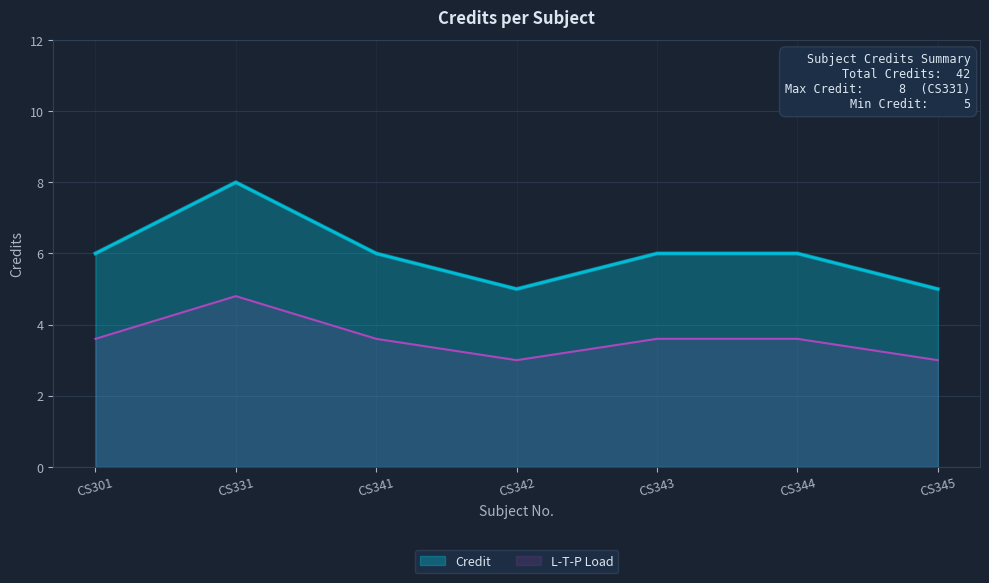

Reading left to right, extract all data points from this chart.

CS301=6	CS331=8	CS341=6	CS342=5	CS343=6	CS344=6	CS345=5